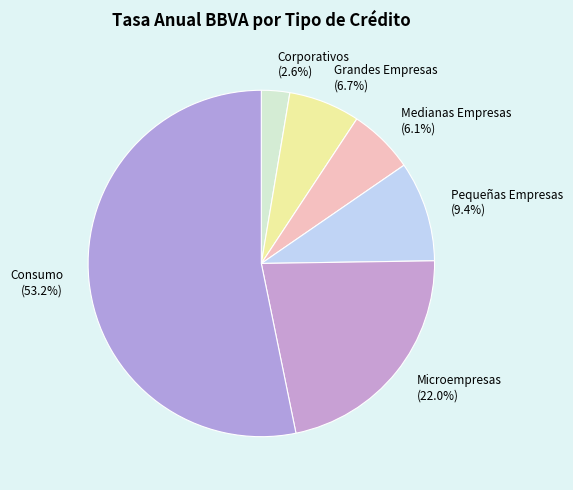

What percentage is NOT represented by Grandes Empresas?

93.3%